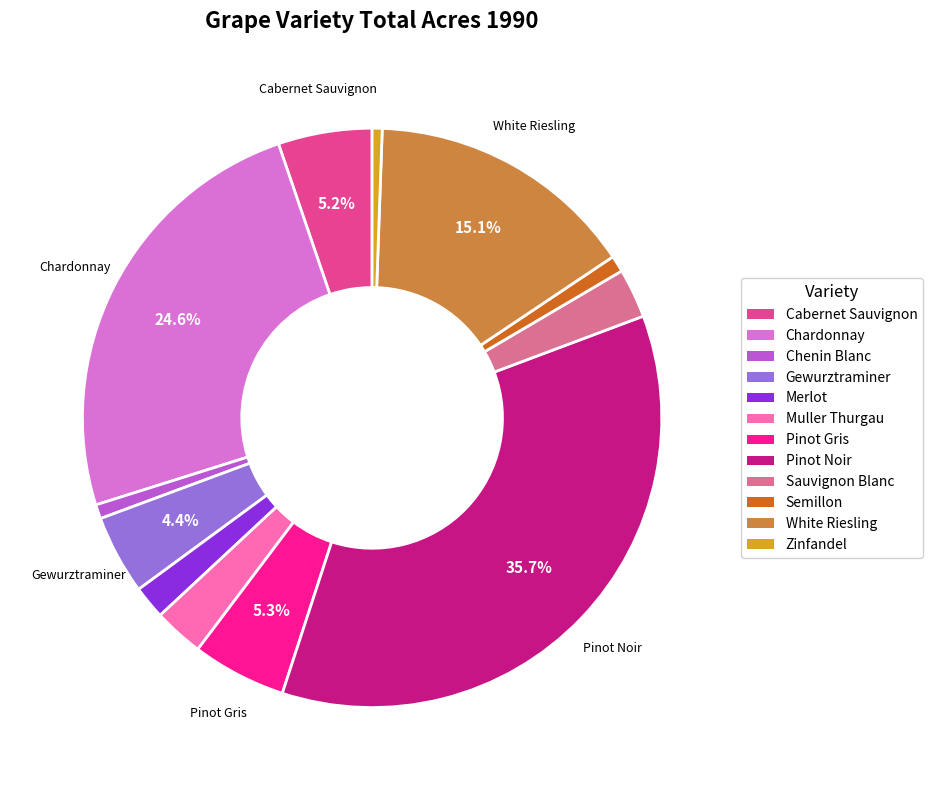

Which slice is the largest?

Pinot Noir